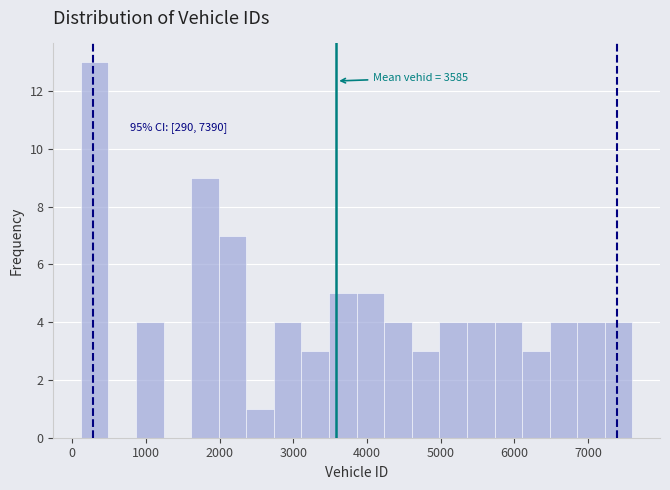

Around what value on the x-axis is the tallest bar? Give the approximate position of its centre, as read against the axis.

300